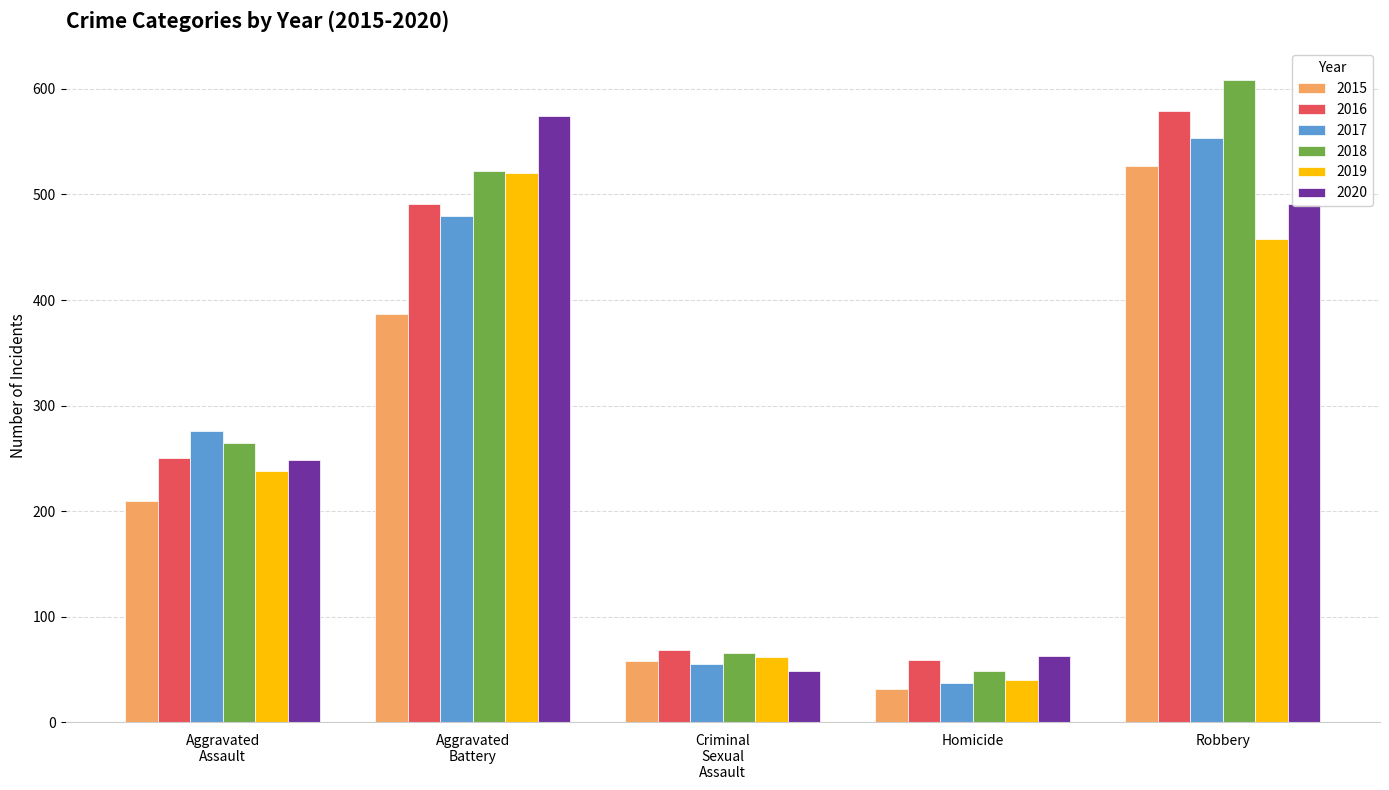

What are all the series names shown in the legend?

2015, 2016, 2017, 2018, 2019, 2020